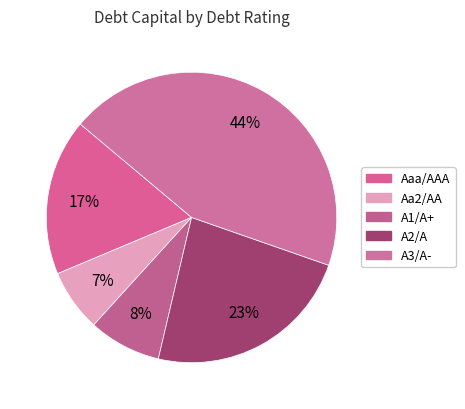

To the nearest percent, what is the difference between the largest and smallest slice percentages?

37%